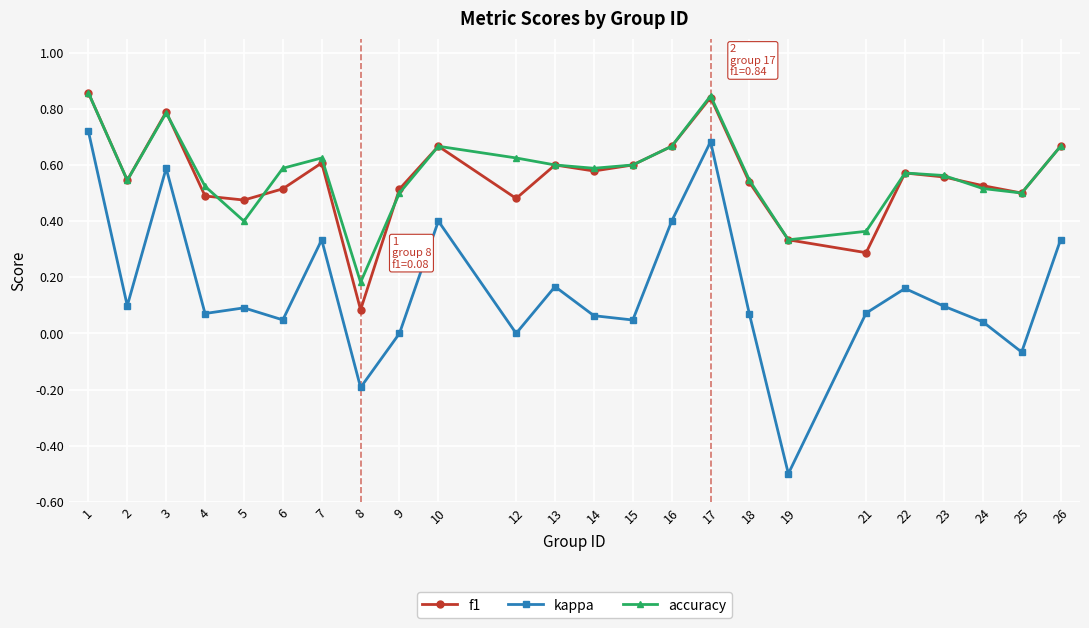

What are all the series names shown in the legend?

f1, kappa, accuracy